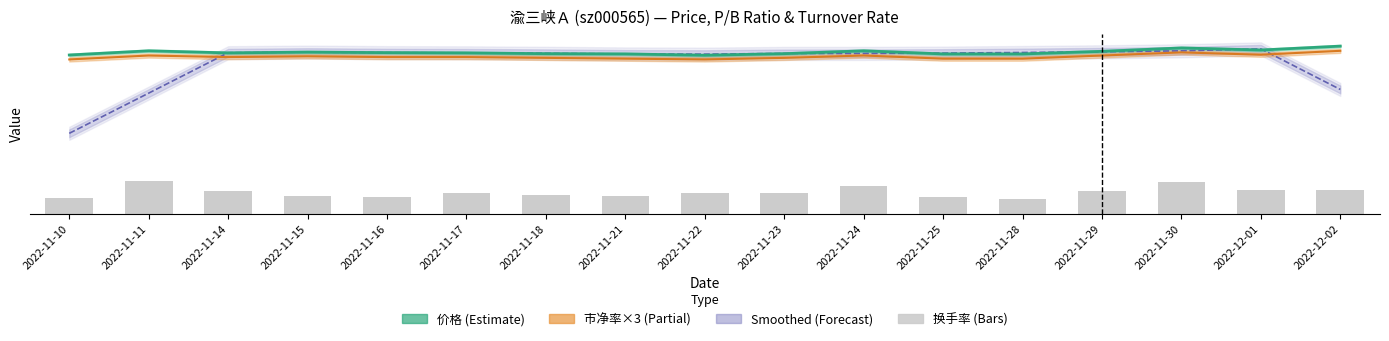

At which label does 价格 reach its peak?

2022-12-02